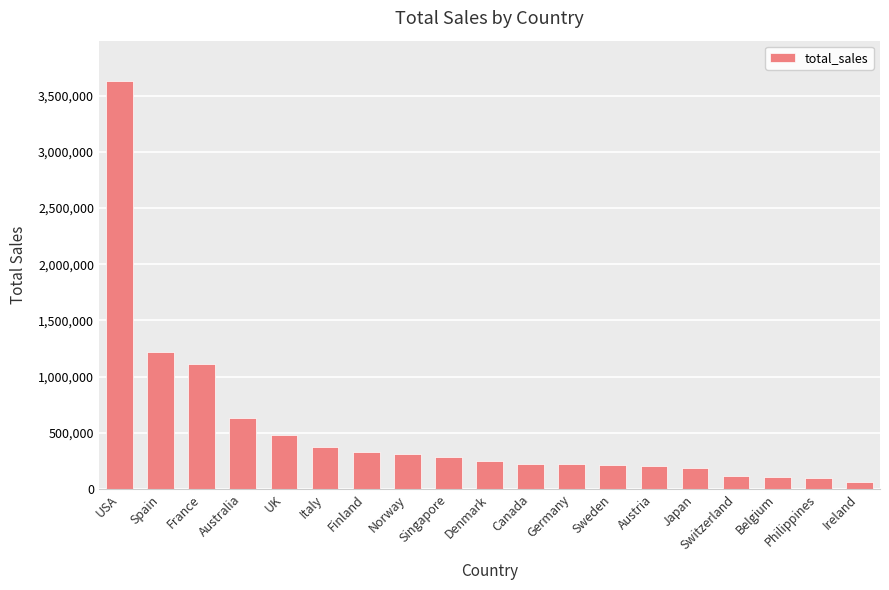

At which label does the data first exceed 245637?

USA